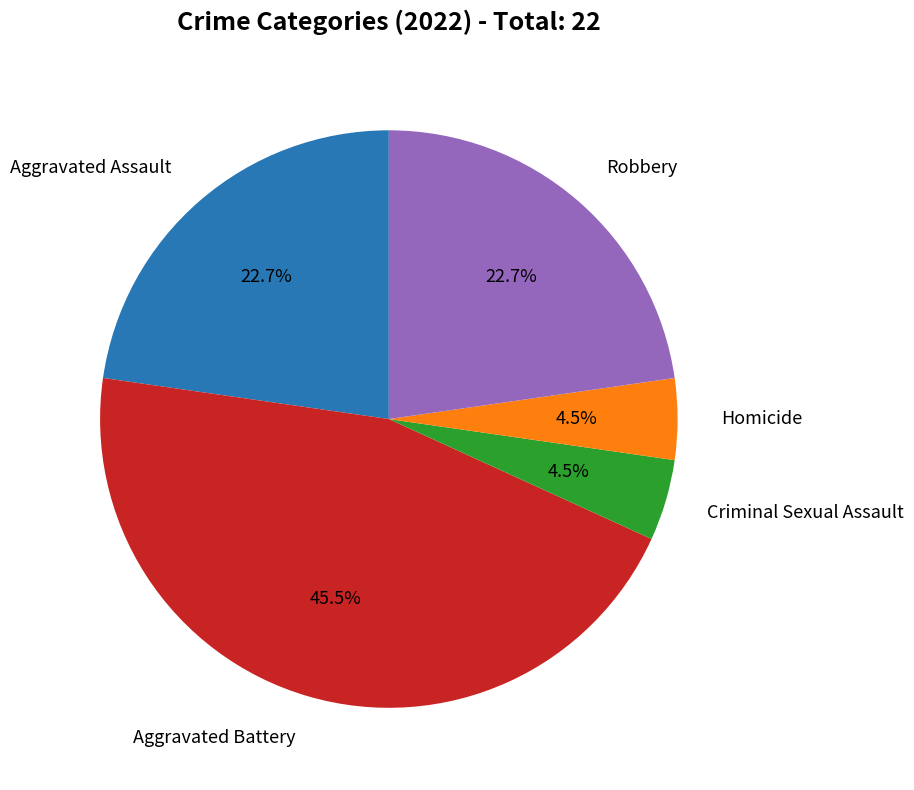

Does any single category account for the majority?

No